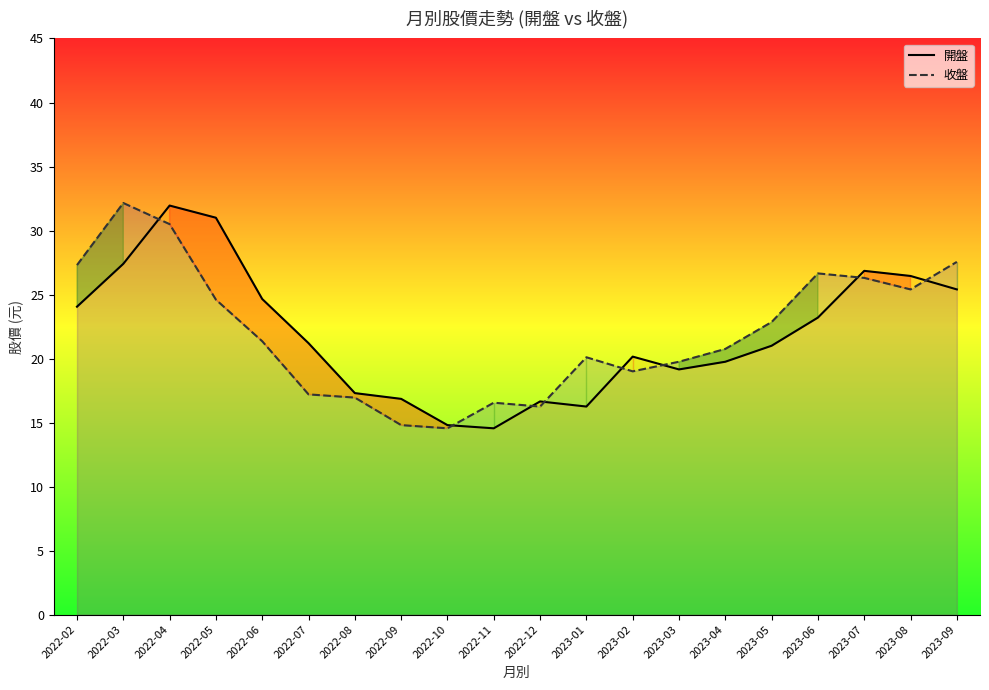

What is the spread (max minus min) of values at 2023-06?

3.4